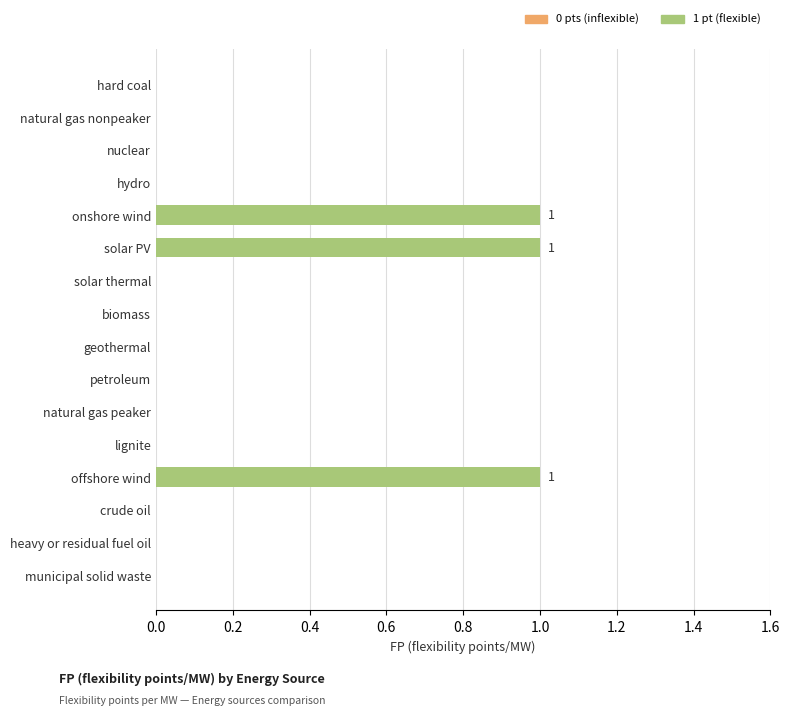

Which has a higher value, petroleum or offshore wind?

offshore wind